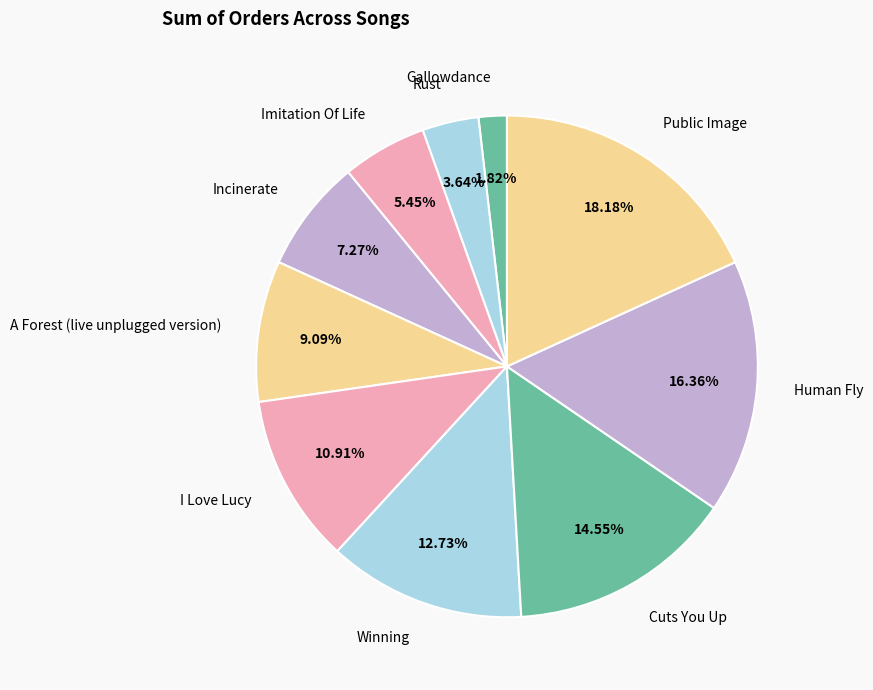

Count the number of slices in the pie.

10